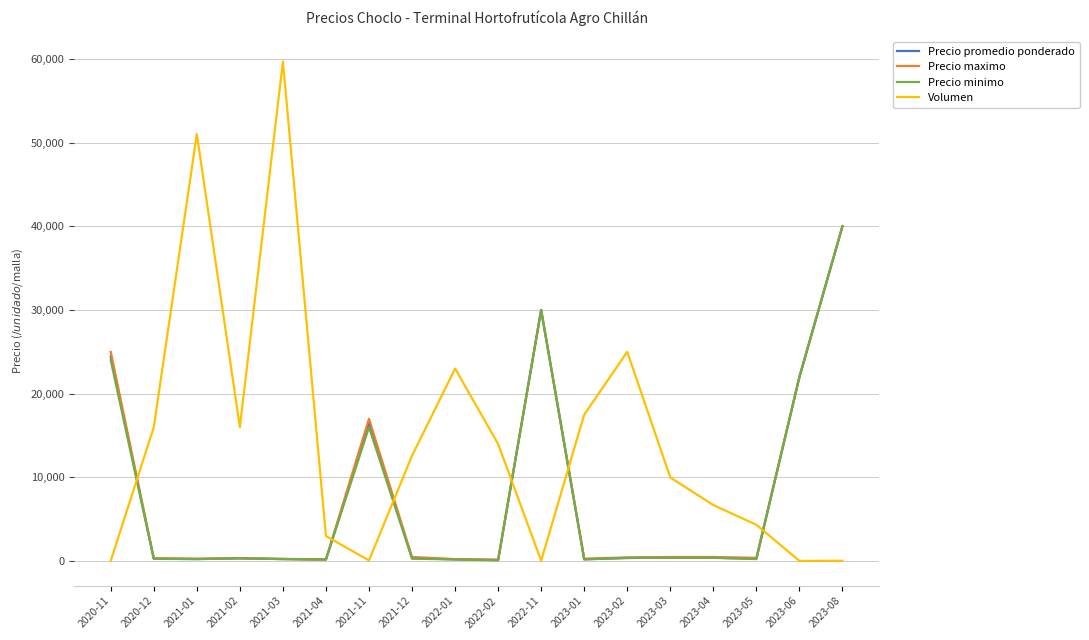

Which series has the largest range (max minus min)?

Volumen